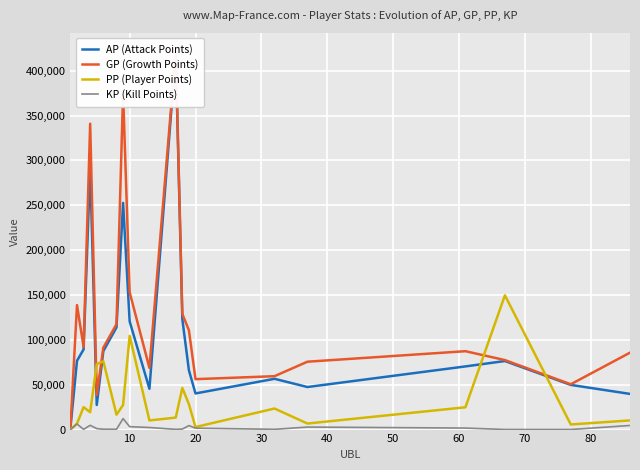

How many data points does each series have?

20